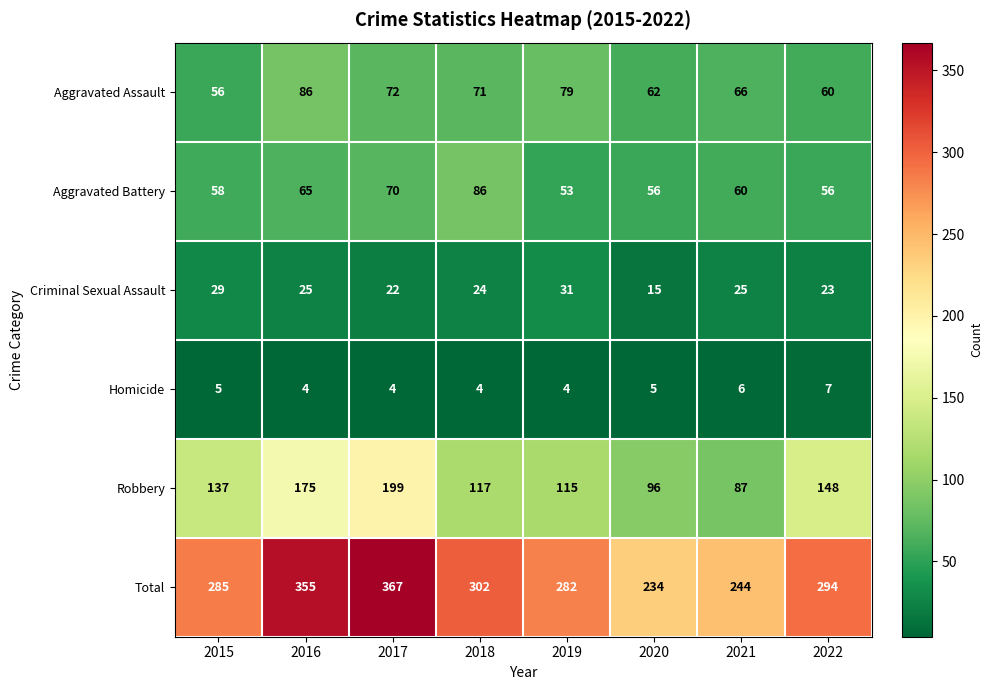

What is the difference between the highest and lowest values at 2015?

280